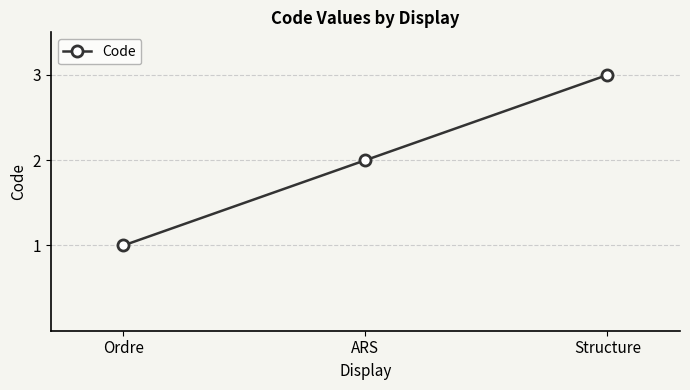

How many values are between 1 and 3?

3